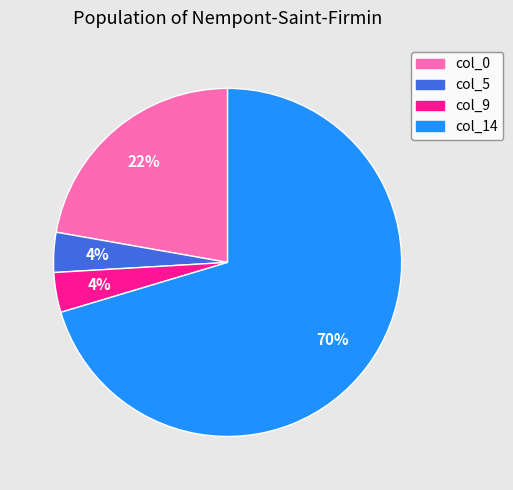

How many slices are in this pie chart?

4